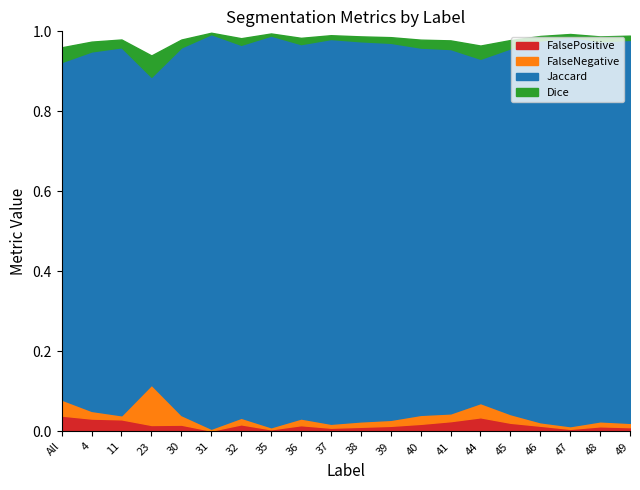

Does the chart have visible grid lines?

No